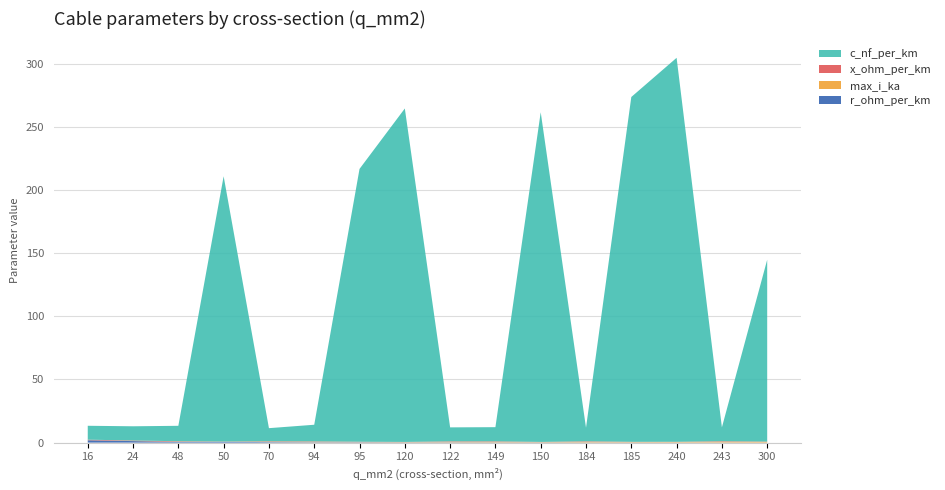

Reading left to right, extract all data points from this chart.

c_nf_per_km: 11.0	11.2	12.2	210.0	10.4	13.2	216.0	264.0	11.1	11.2	261.0	10.8	273.0	304.0	11.0	144.0
x_ohm_per_km: 0.3	0.3	0.3	0.1	0.3	0.3	0.1	0.1	0.3	0.3	0.1	0.3	0.1	0.1	0.3	0.1
max_i_ka: 0.1	0.1	0.2	0.1	0.3	0.3	0.3	0.2	0.4	0.5	0.3	0.5	0.4	0.4	0.6	0.6
r_ohm_per_km: 1.9	1.2	0.6	0.6	0.4	0.3	0.3	0.2	0.2	0.2	0.2	0.2	0.2	0.1	0.1	0.1